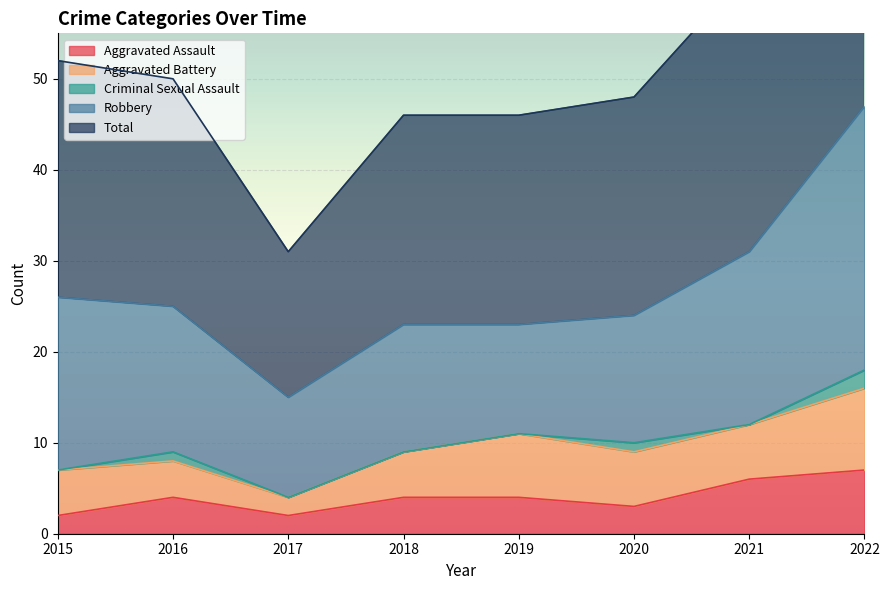

How many data points in Robbery are above 16?

3